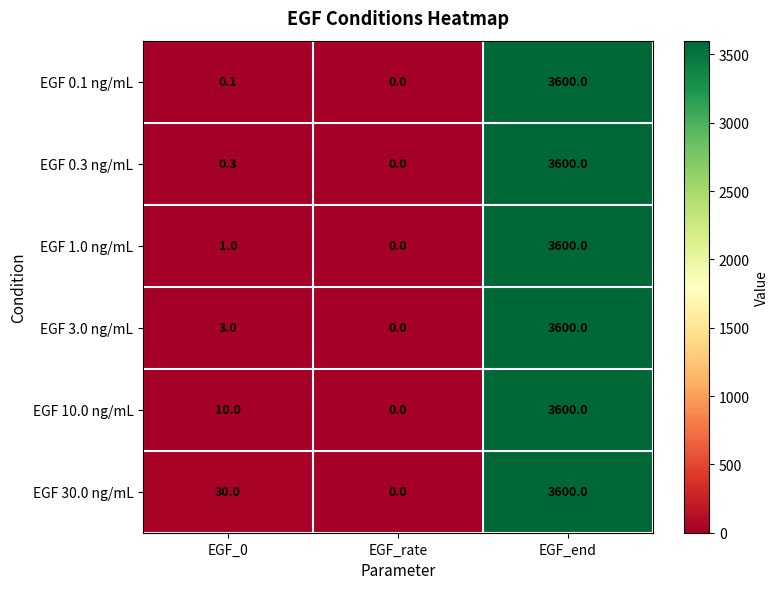

Which category has the highest value in the EGF 30.0 ng/mL series?

EGF_end